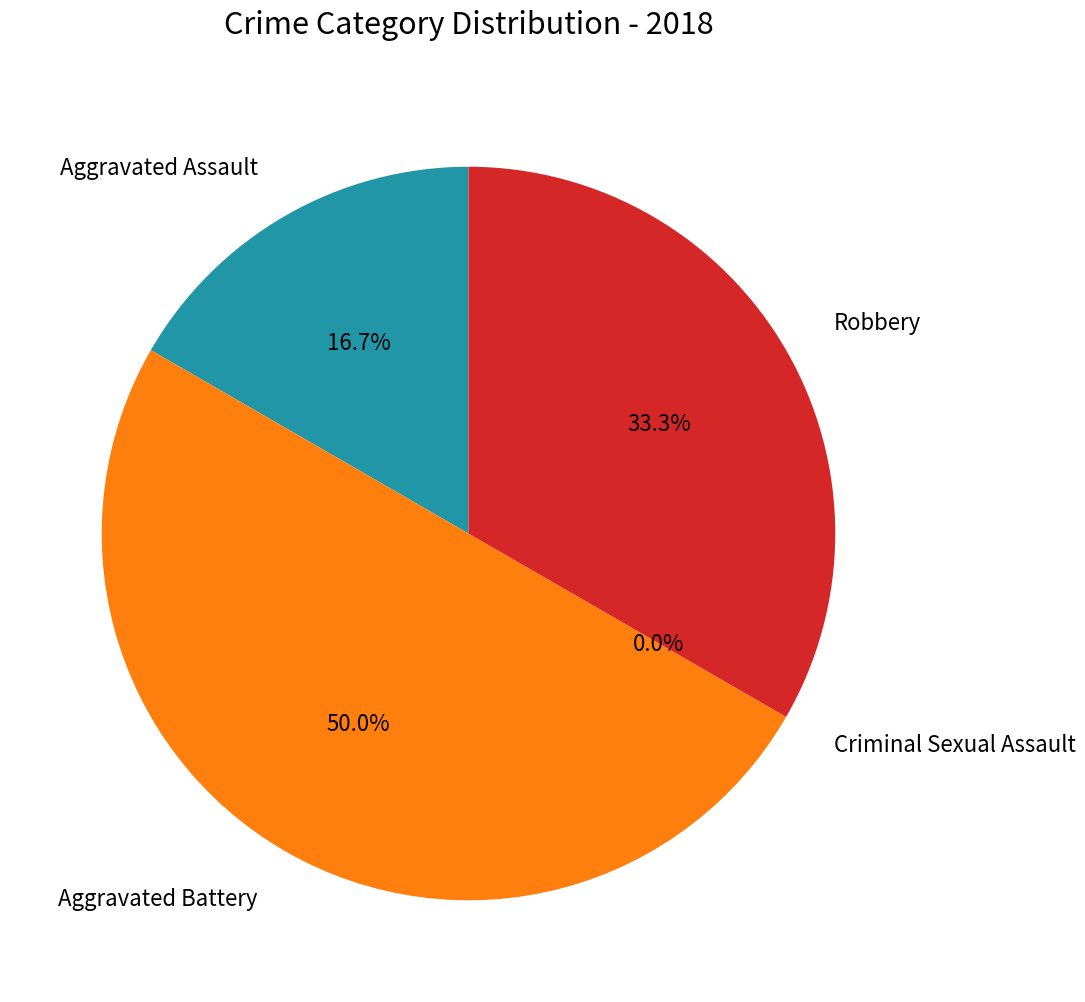

Which slice is the largest?

Aggravated Battery